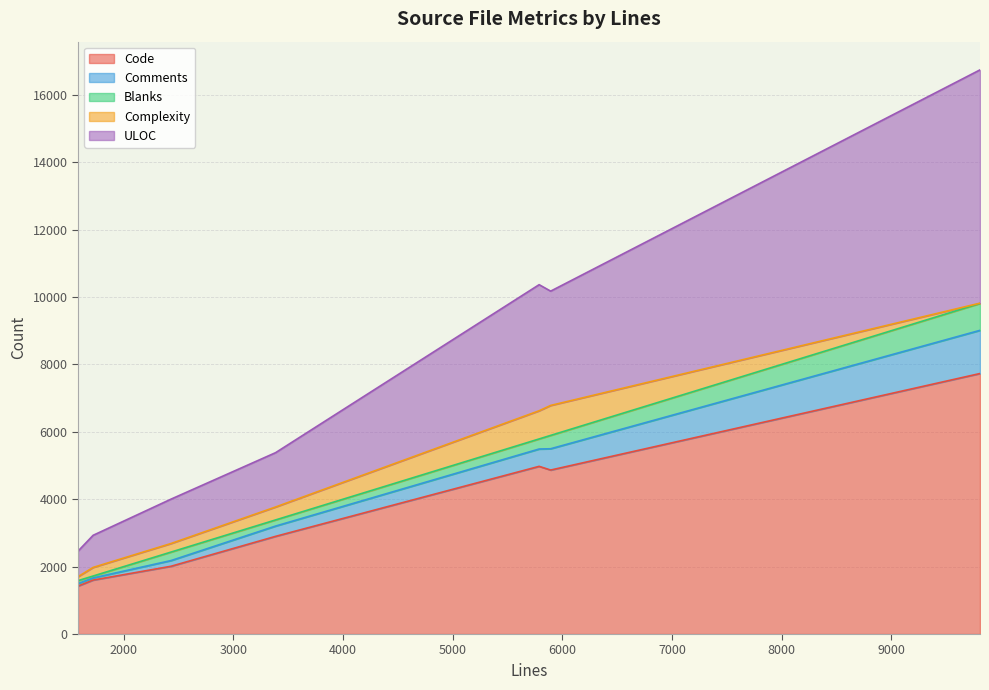

True or false: Blanks and ULOC intersect in this chart.

False